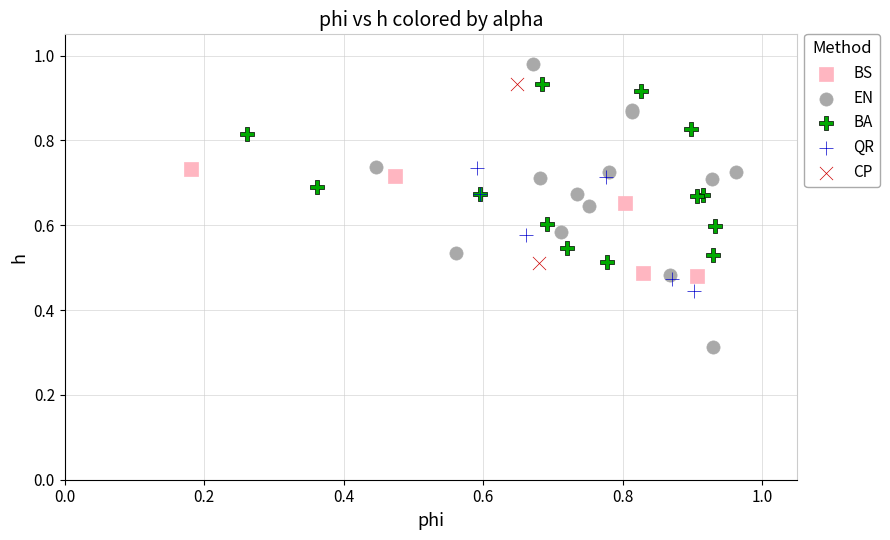

Which series has the widest spread of Y values?

EN